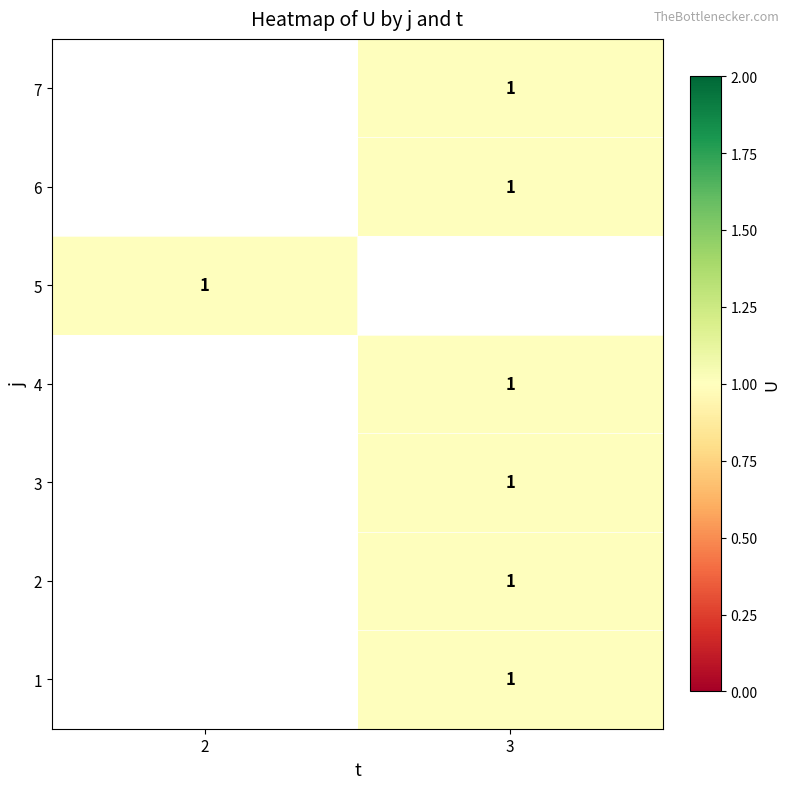

Which has a higher value, 3 or 2?

2